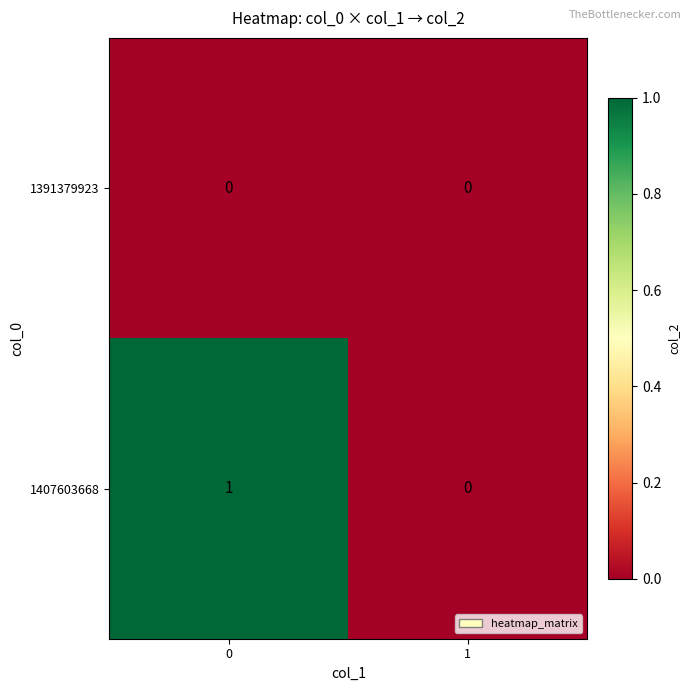

List the series in order of their peak value, lowest first.

1391379923, 1407603668